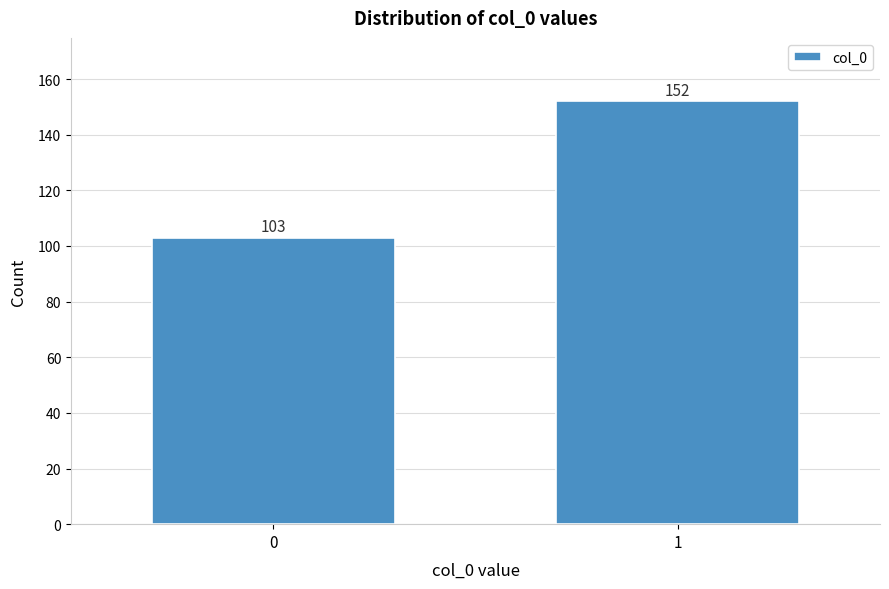

Reading right to left, list all the values displayed in this chart.

152	103